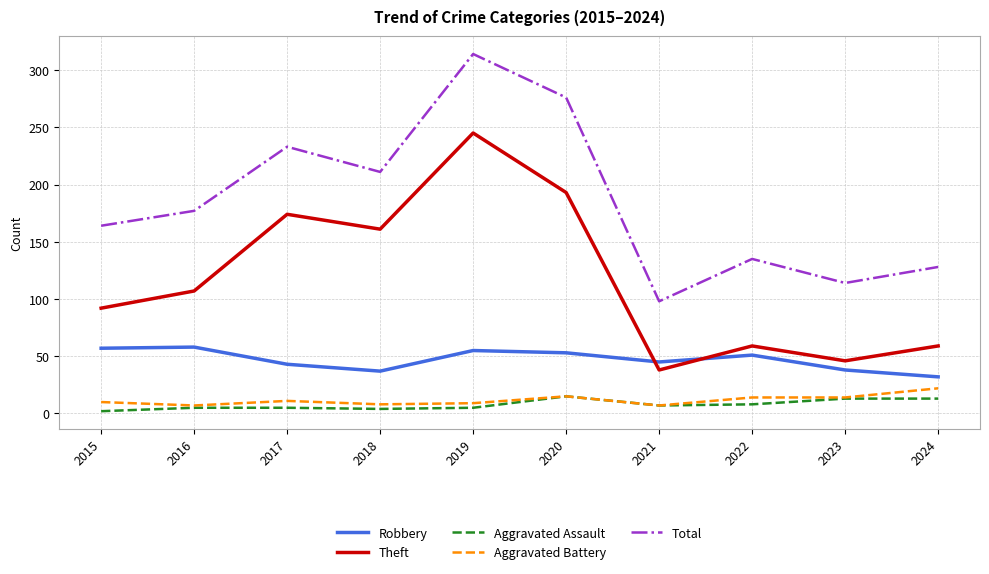

List the labels in order of Total value, smallest first.

2021, 2023, 2024, 2022, 2015, 2016, 2018, 2017, 2020, 2019